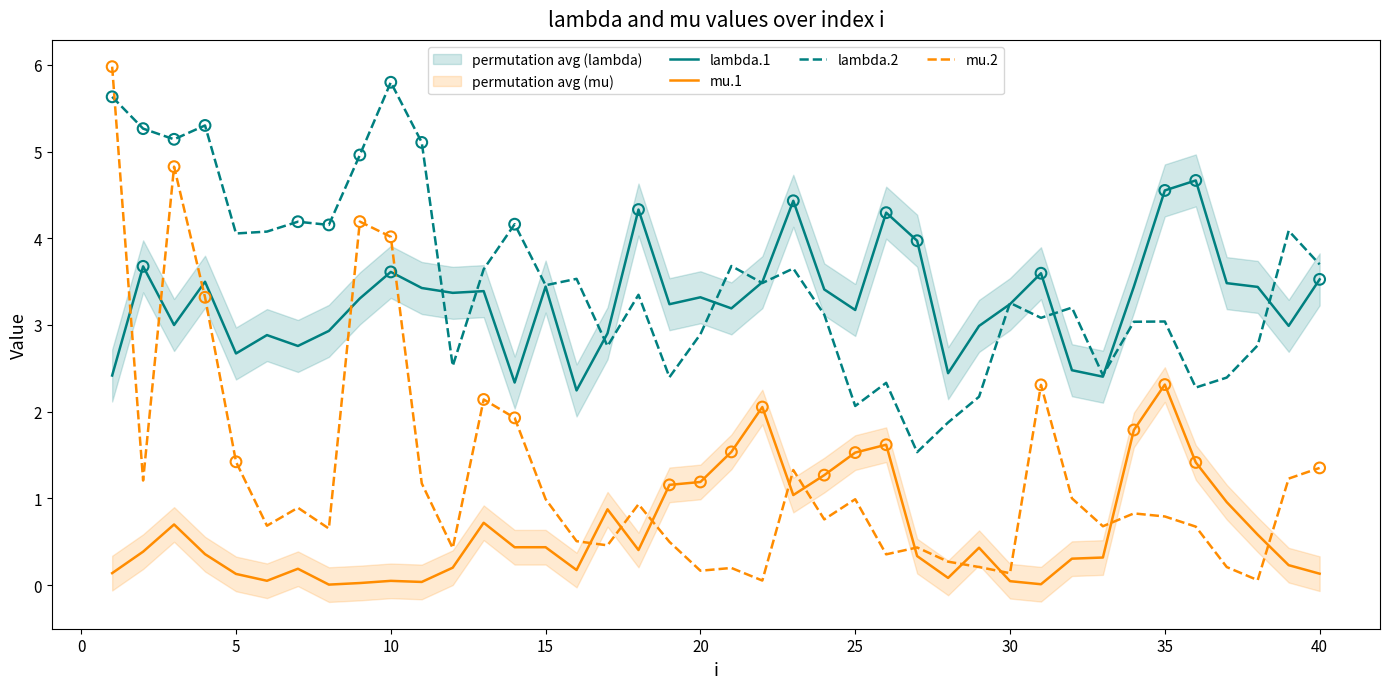

At how many categories does at least one series exceed 0?

40